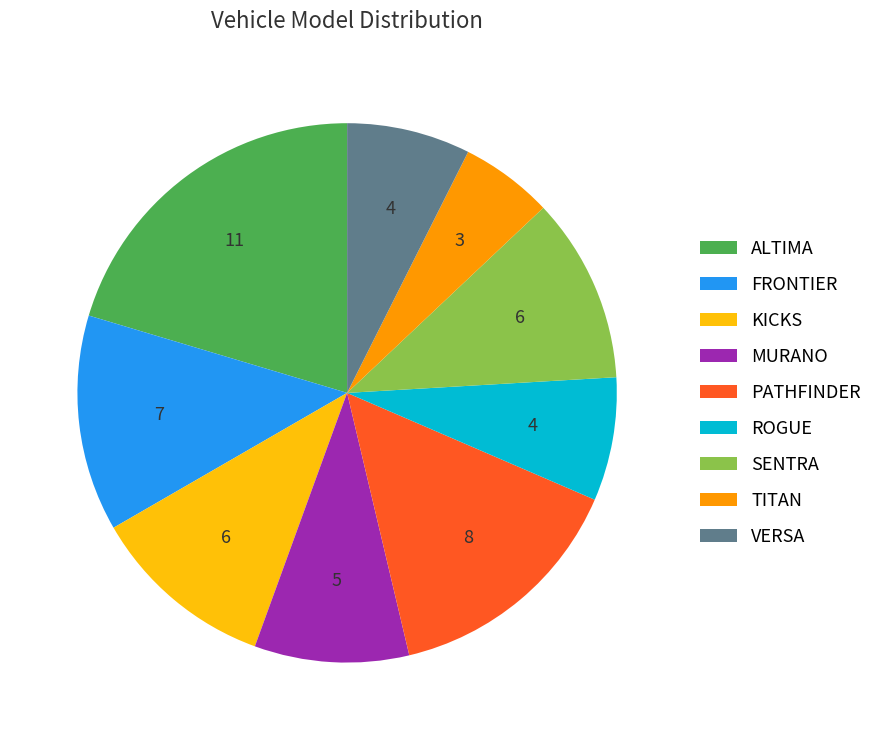

Does any single category account for the majority?

No